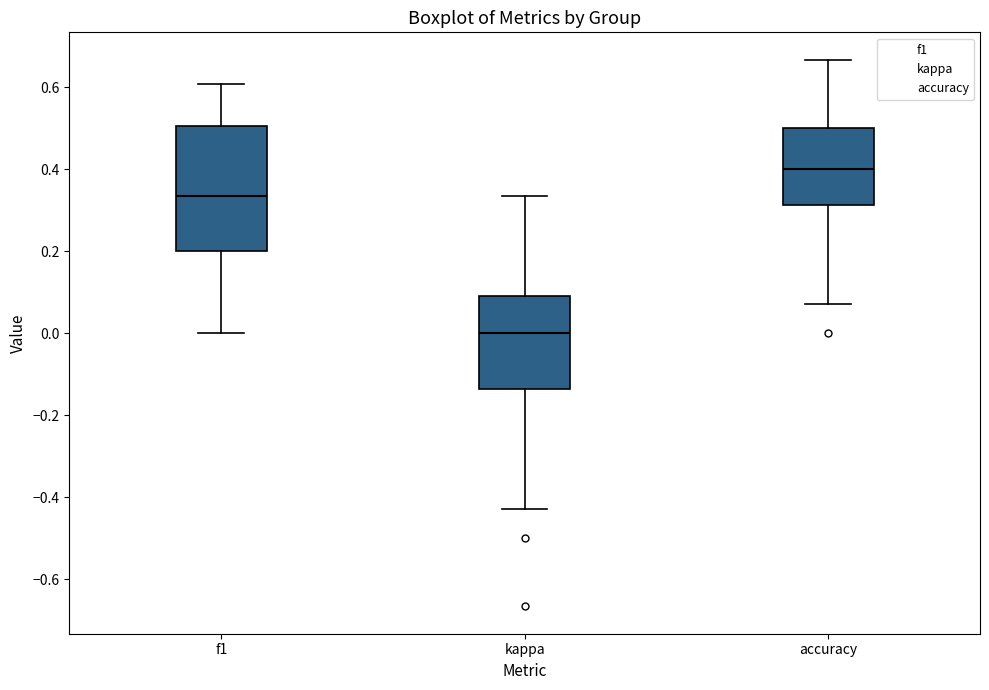

Reading left to right, transcribe this box plot: for each box, give where its median line is, the range the box spans, and where its two whiskers end, as read against the y-axis. The values are not printed on the chart, so give them approximately, as read against the axis.

f1: median 0.34, box 0.20 to 0.50, whiskers 0.00 to 0.60
kappa: median 0.00, box -0.14 to 0.10, whiskers -0.42 to 0.34
accuracy: median 0.40, box 0.32 to 0.50, whiskers 0.08 to 0.66